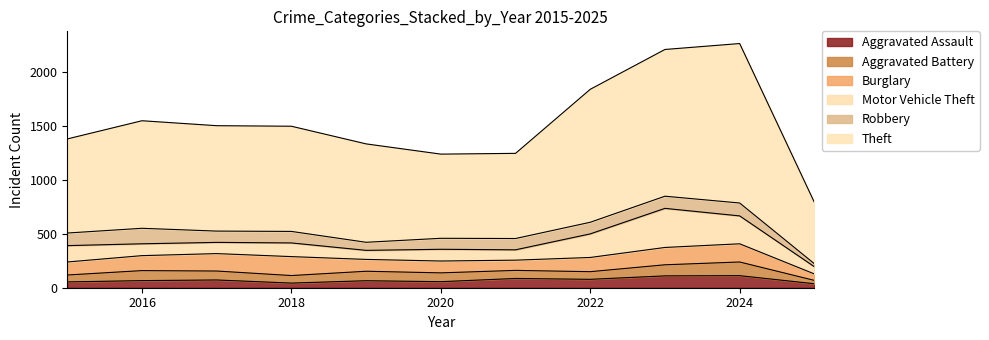

Where does the Theft series first go above 977?

2016